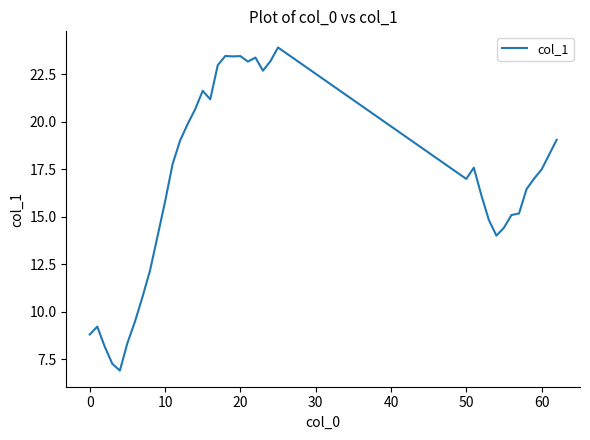

What is the sum of all values?

653.3